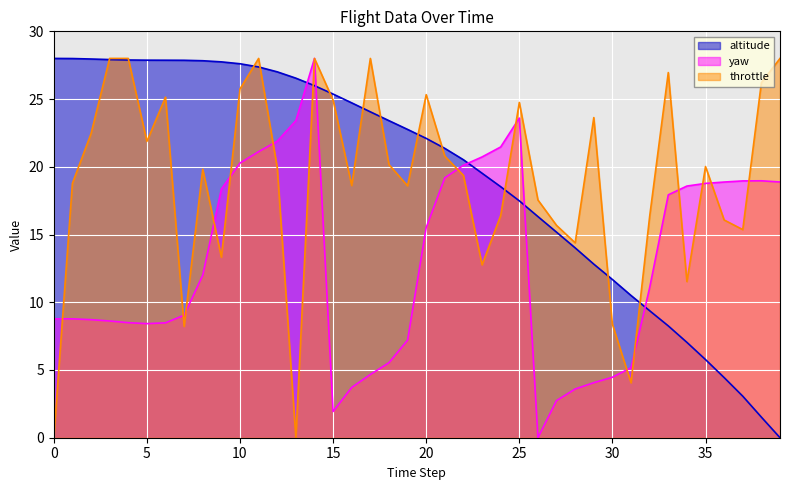

Which series has the largest total across all categories?

altitude